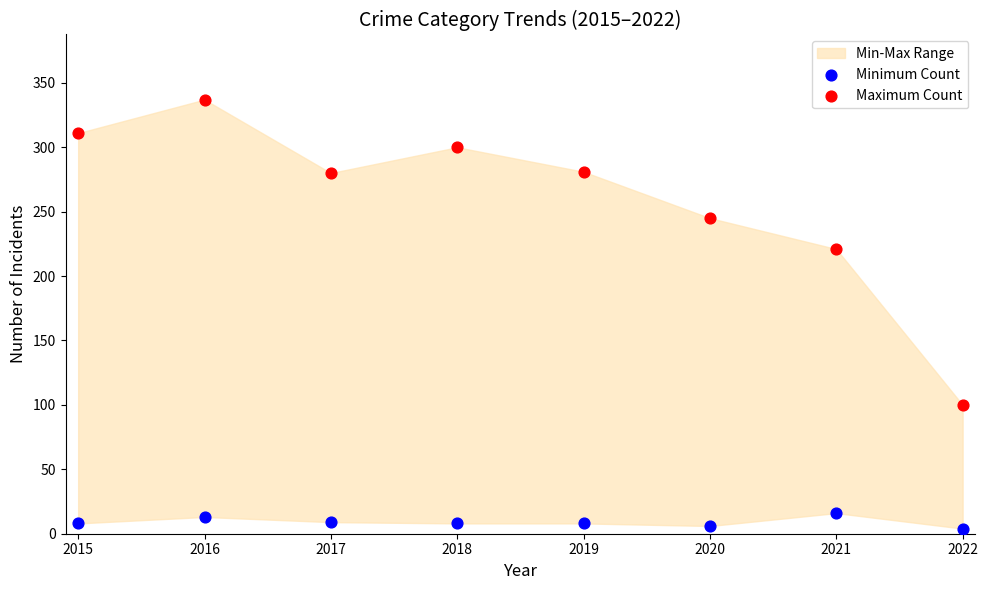

Across all data points, what is the range of Y values (max minus min)?

333